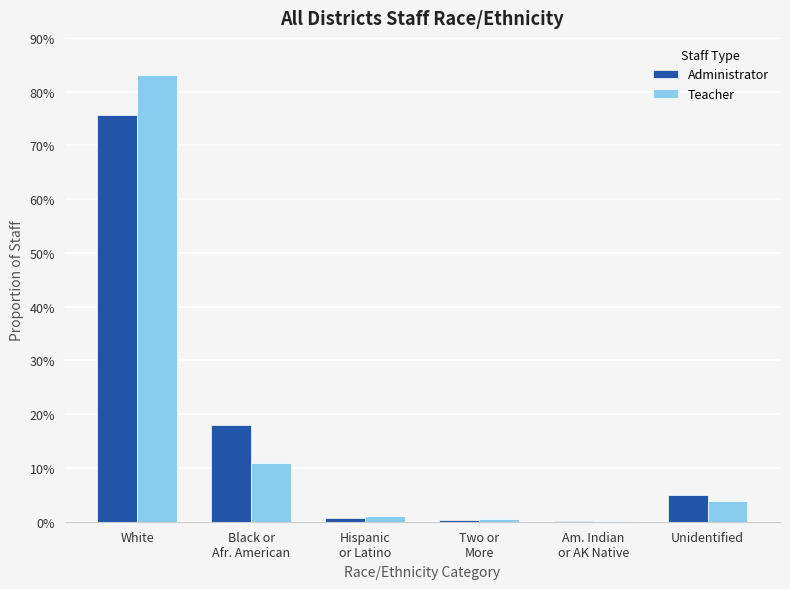

At how many categories does at least one series exceed 0?

6